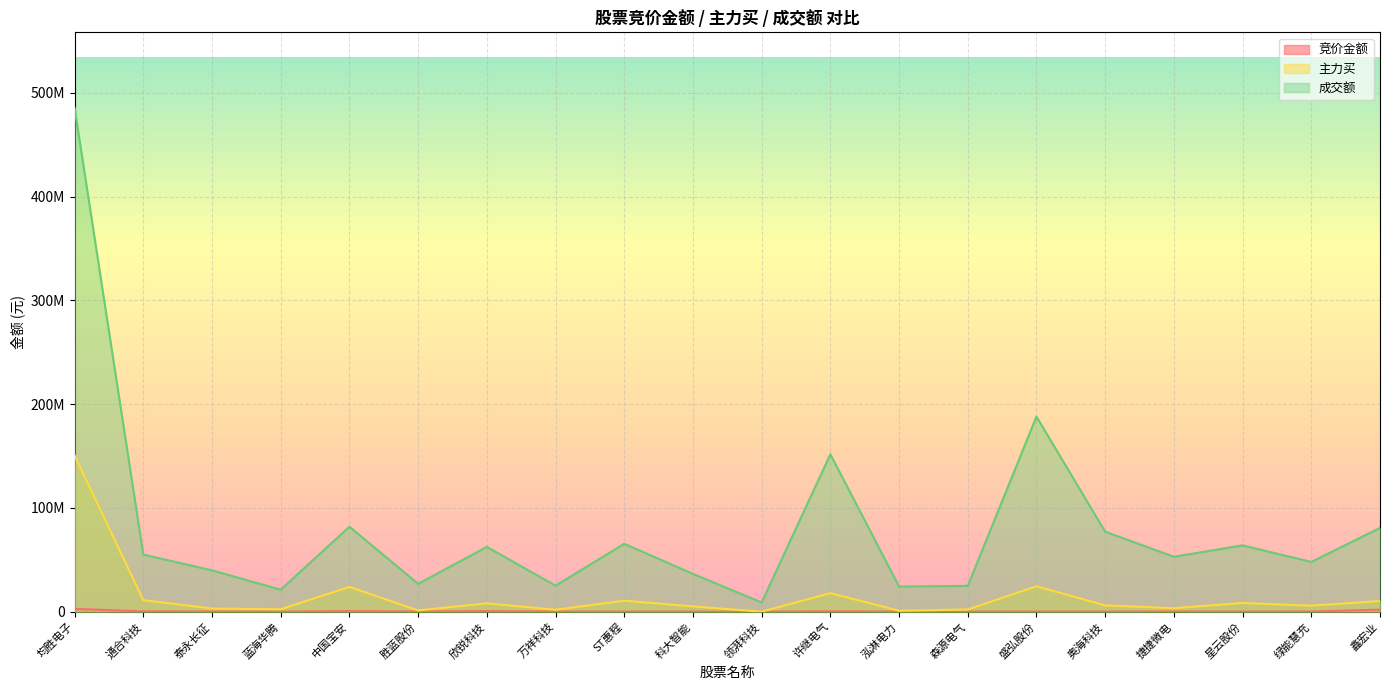

Rank the categories by 成交额 value from lowest to highest.

领湃科技, 蓝海华腾, 泓淋电力, 森源电气, 万祥科技, 胜蓝股份, 科大智能, 泰永长征, 绿能慧充, 捷捷微电, 通合科技, 欣锐科技, 星云股份, ST惠程, 奥海科技, 鑫宏业, 中国宝安, 许继电气, 盛弘股份, 均胜电子